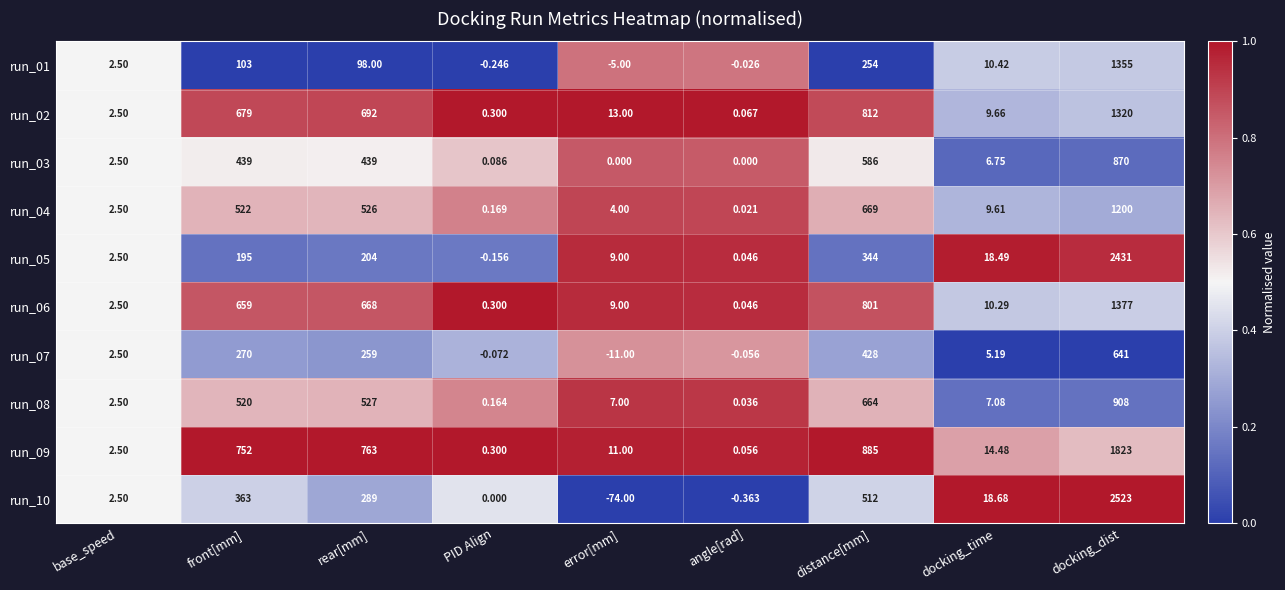

Is the value of run_02 at angle[rad] greater than the value of run_07 at distance[mm]?

No